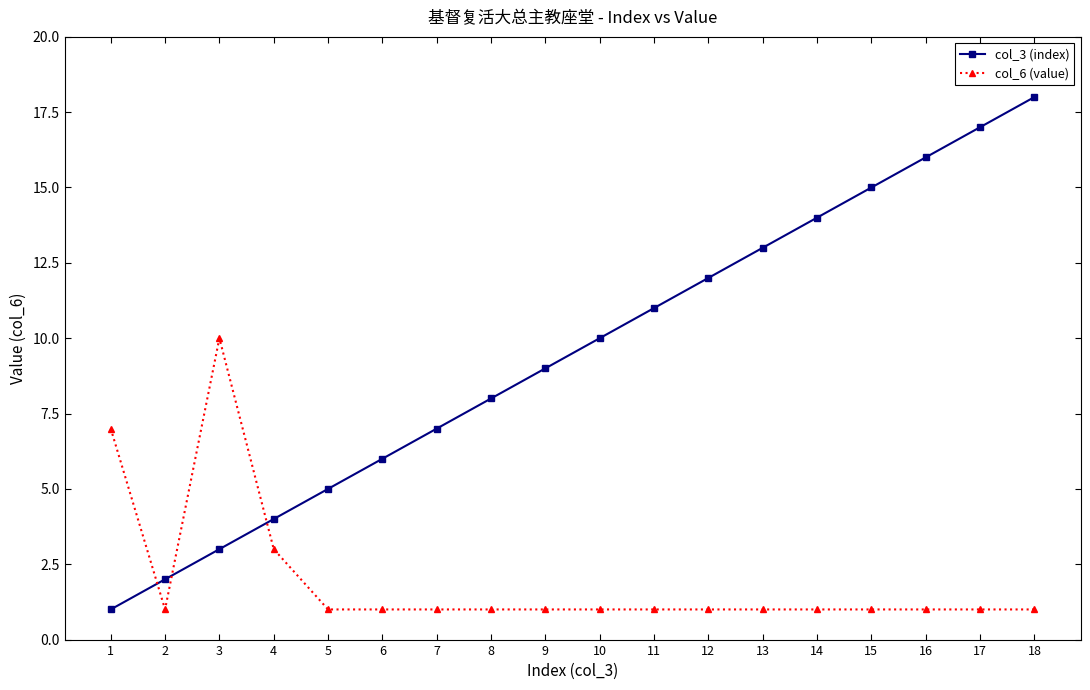

Which series has the largest range (max minus min)?

col_3 (index)